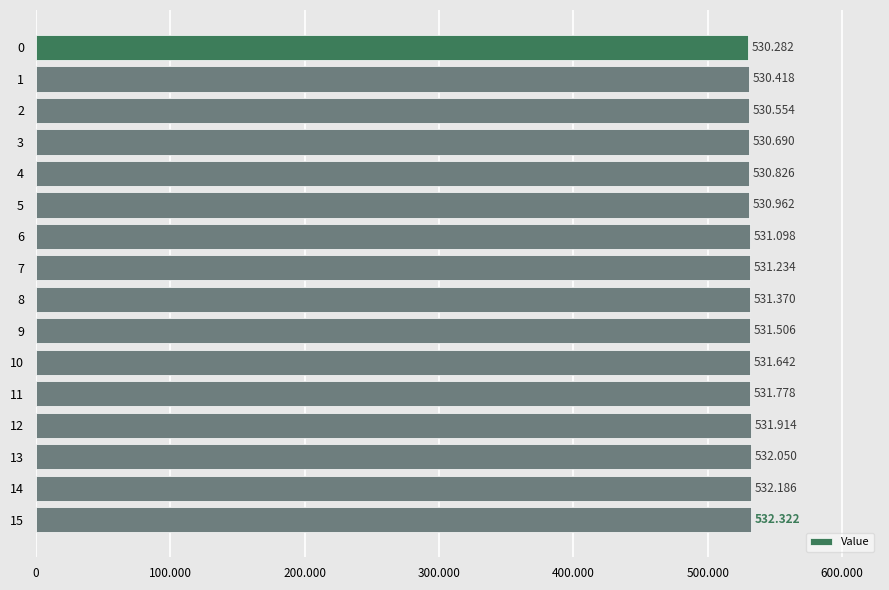

Read the value at 14.

532186